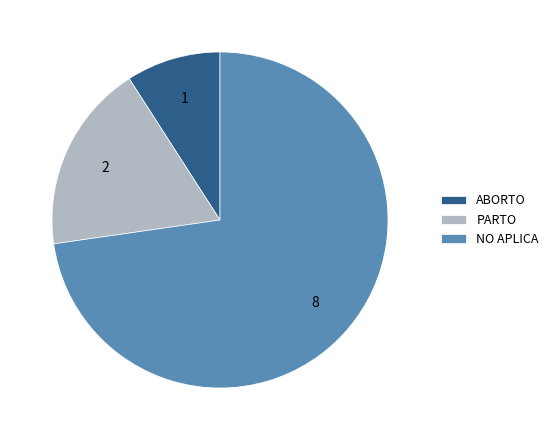

Which slice is the smallest?

ABORTO